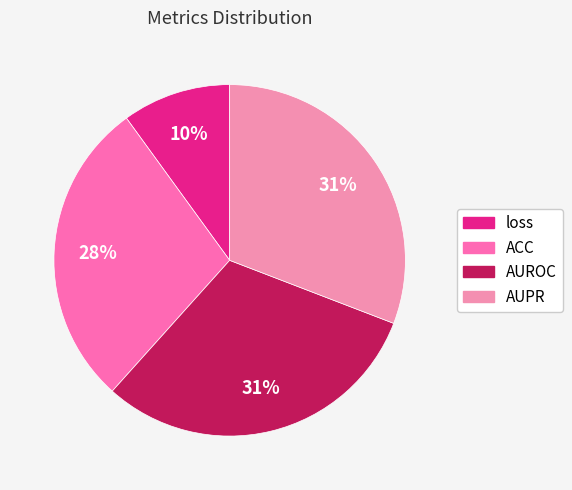

Count the number of slices in the pie.

4